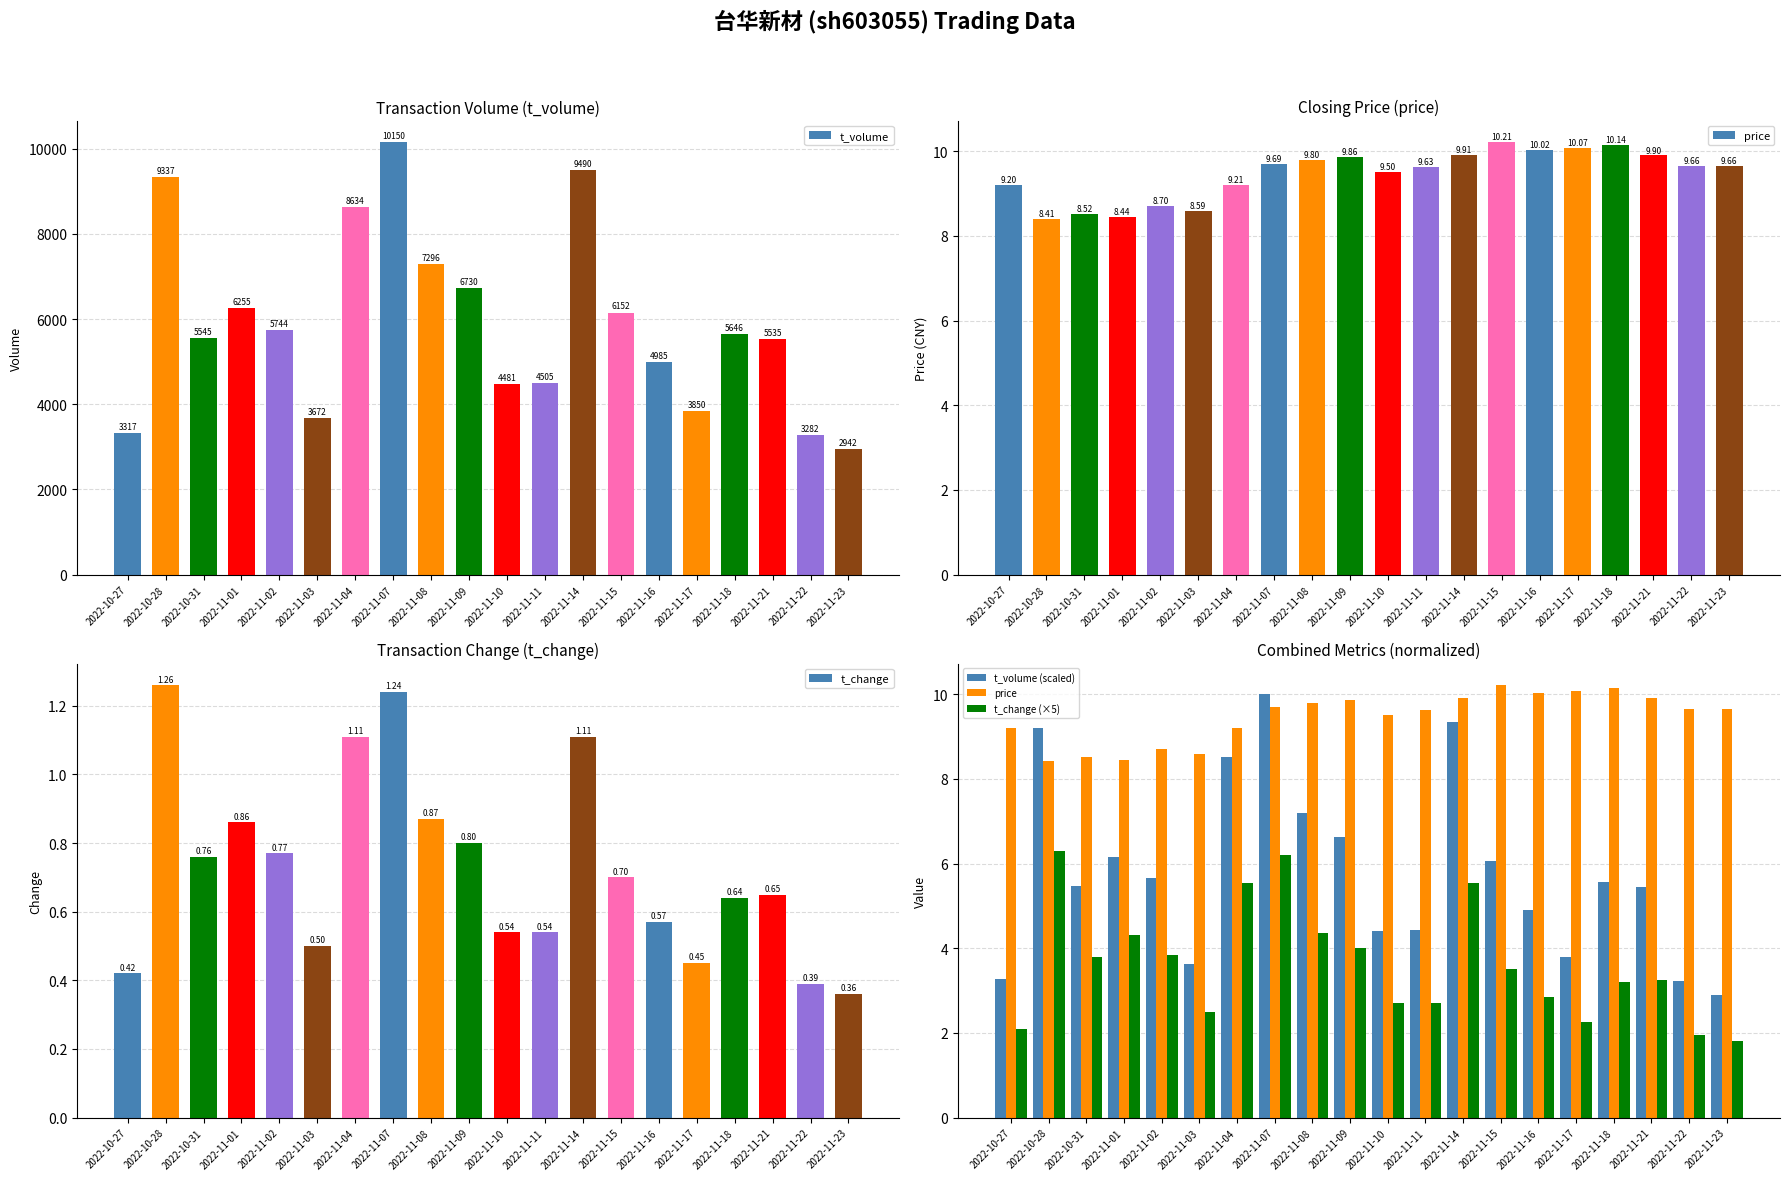

True or false: t_volume (scaled) has a value of 2.2 at 2022-11-22.

False